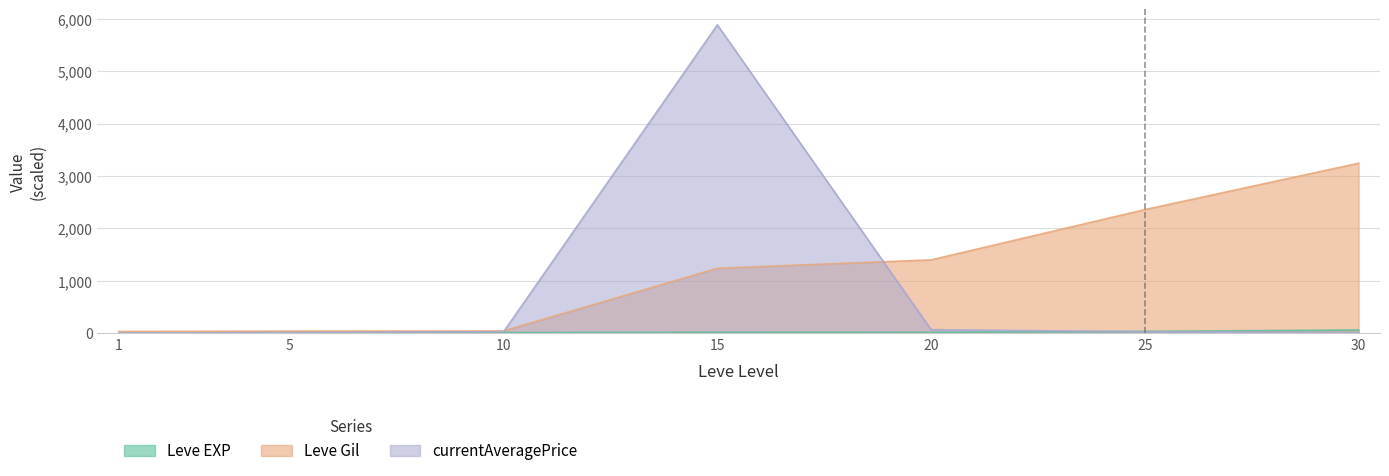

Reading left to right, list all the values displayed in this chart.

Leve EXP: 1=1.0	5=4.0	10=13.0	15=18.0	20=17.0	25=36.0	30=62.0
Leve Gil: 1=34.5	5=42.0	10=44.0	15=1239.5	20=1400.5	25=2360.0	30=3245.5
currentAveragePrice: 1=3.8	5=15.6	10=29.8	15=5884.8	20=68.5	25=30.1	30=15.0